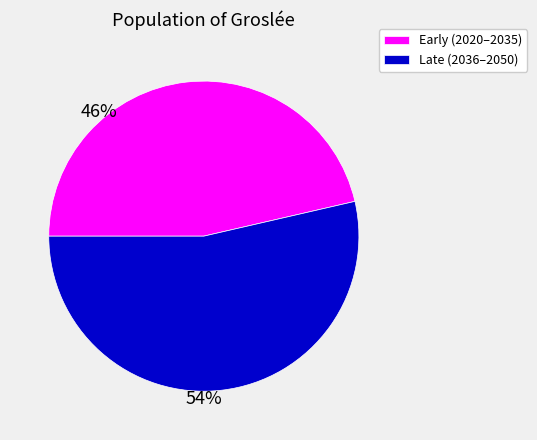

Approximately how many times larger is the value at Early (2020–2035) compared to Late (2036–2050)?

0.9